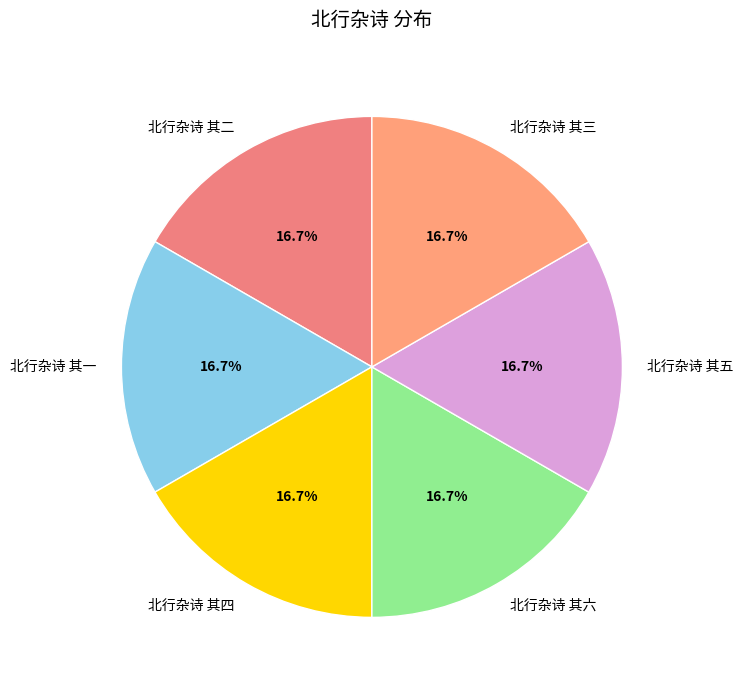

How many segments does this pie chart have?

6